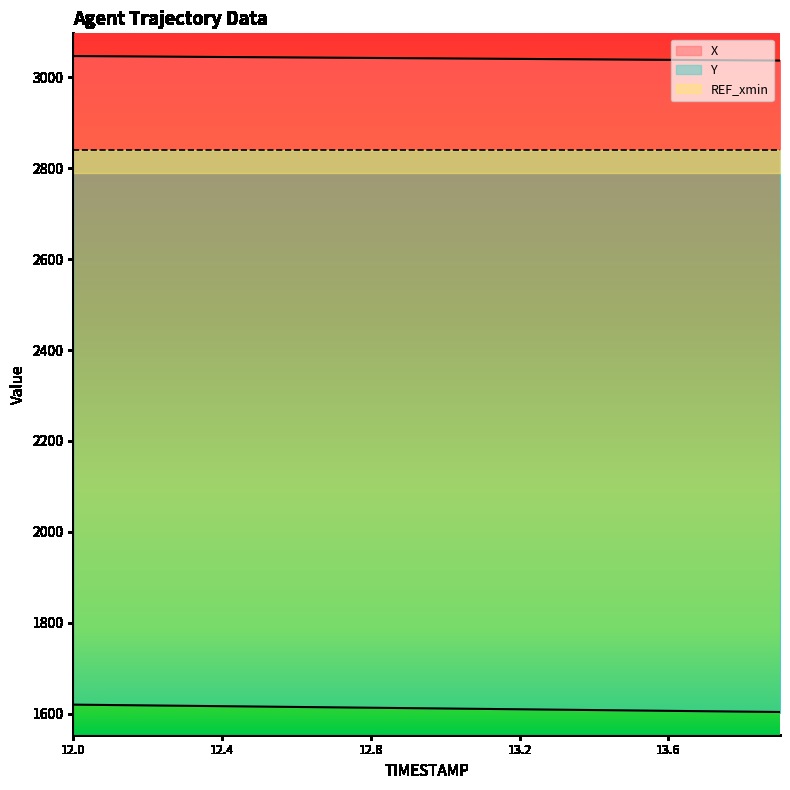

Rank the categories by X value from lowest to highest.

13.9, 13.8, 13.7, 13.6, 13.5, 13.4, 13.3, 13.2, 13.1, 13.0, 12.9, 12.8, 12.7, 12.6, 12.5, 12.4, 12.3, 12.2, 12.1, 12.0